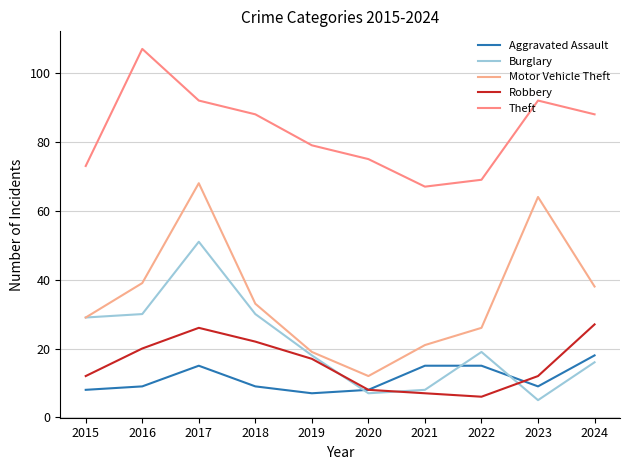

True or false: Burglary and Theft cross at least once.

False